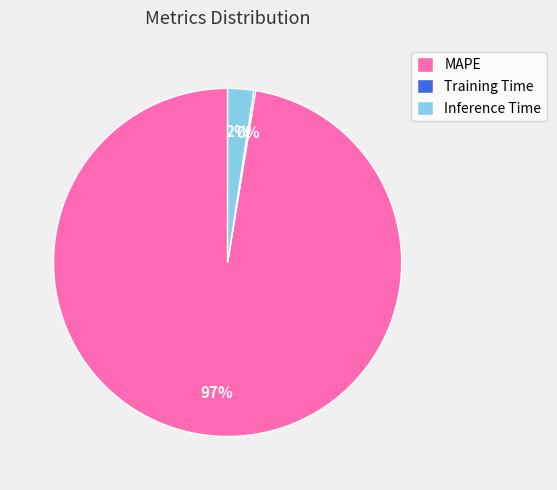

What is the majority slice?

MAPE